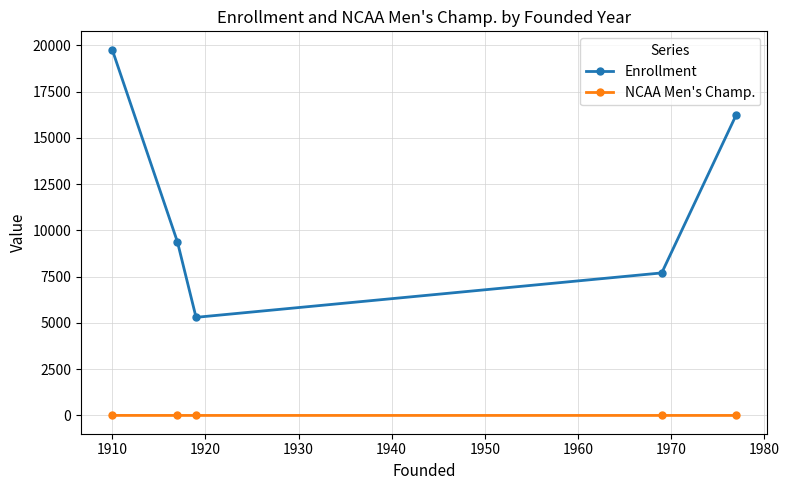

What is the difference between the second highest and minimum values in the Enrollment series?

10942